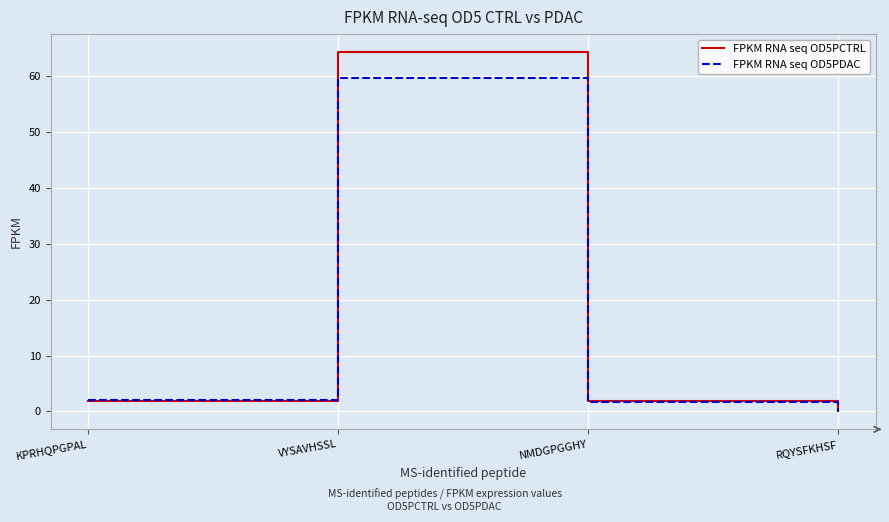

What are all the series names shown in the legend?

FPKM RNA seq OD5PCTRL, FPKM RNA seq OD5PDAC